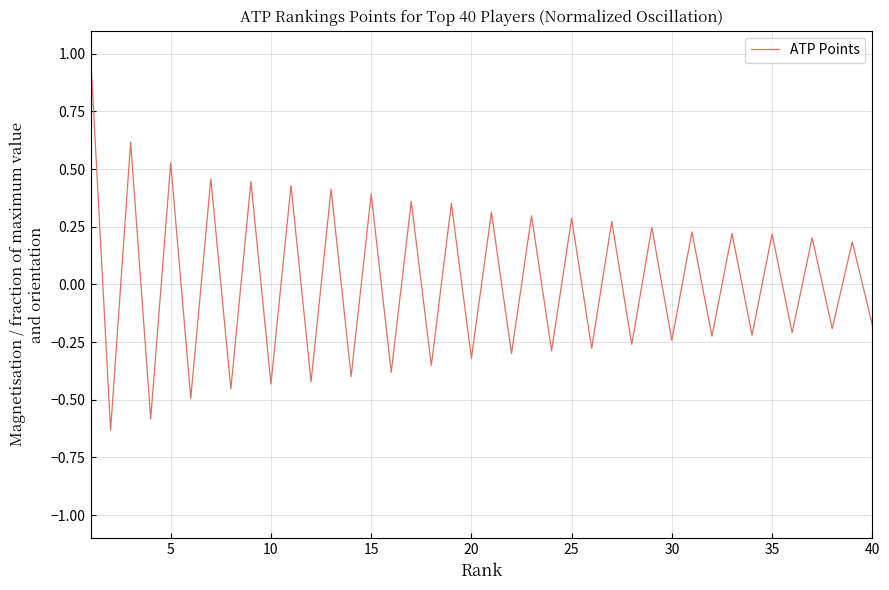

What is the greatest value displayed?

1.0